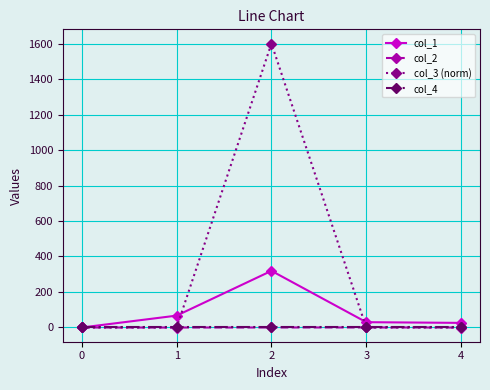

What is the smallest value displayed?

-0.2